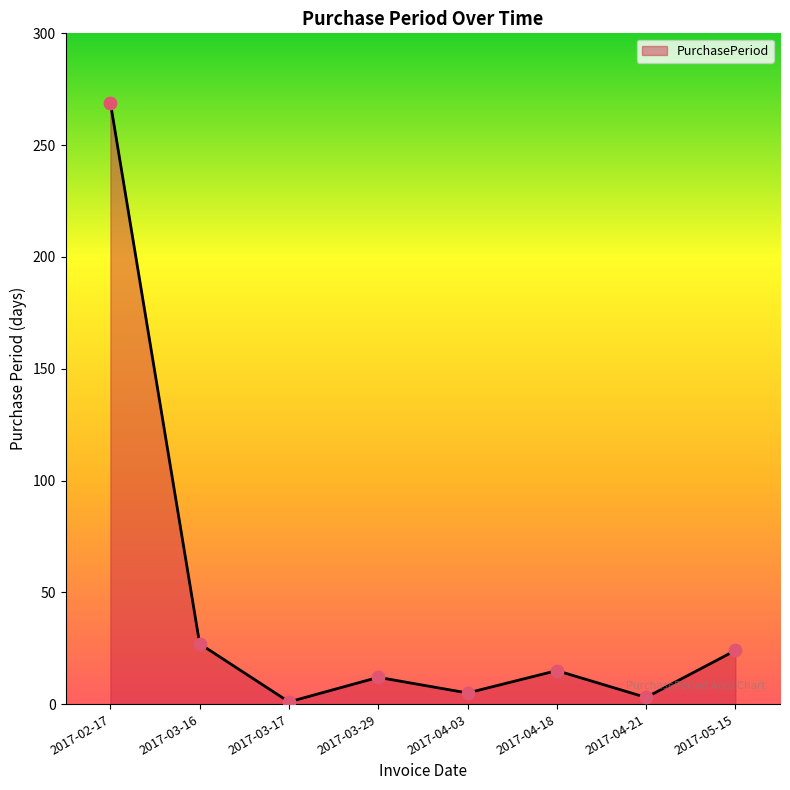

Between 2017-05-15 and 2017-03-16, which is larger?

2017-03-16